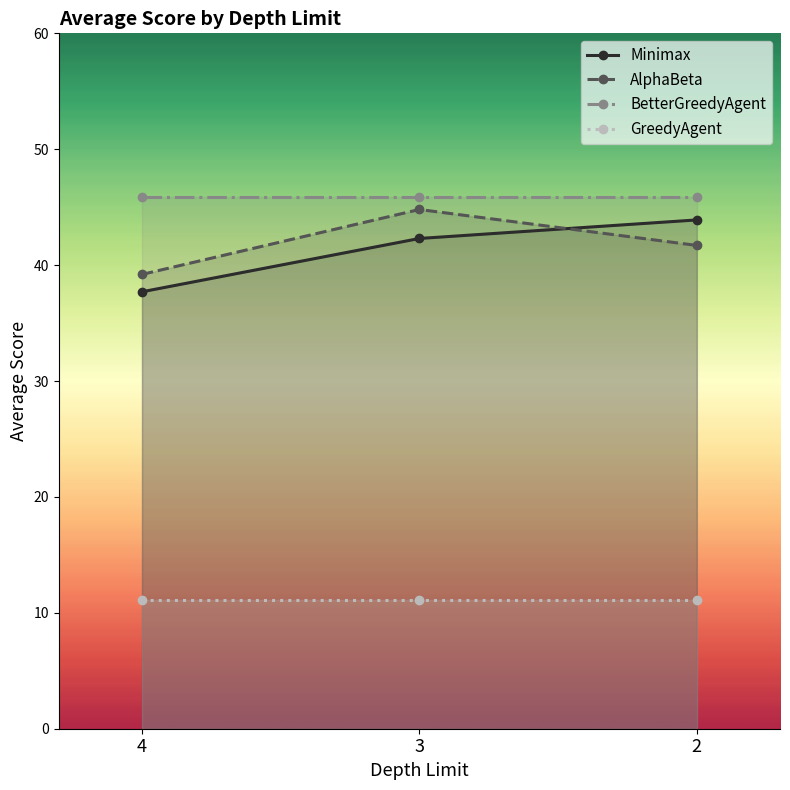

Is it true that AlphaBeta equals 74.0 at 3?

False